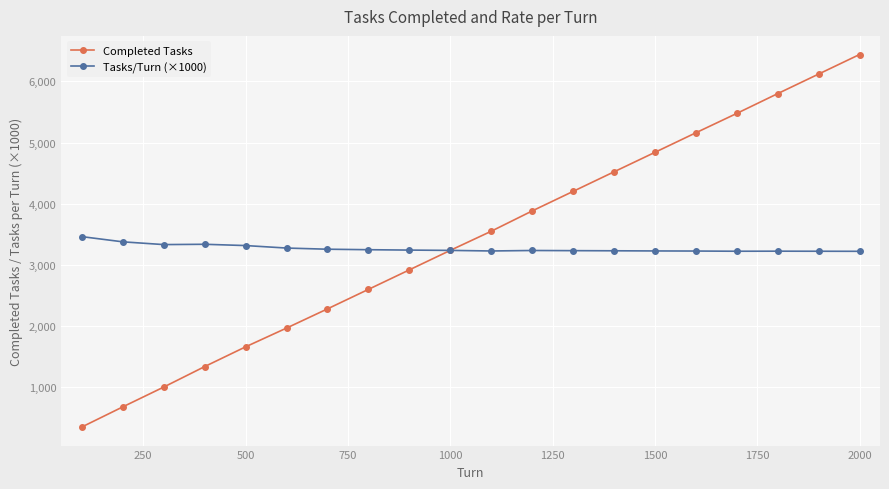

How many series are shown in this chart?

2